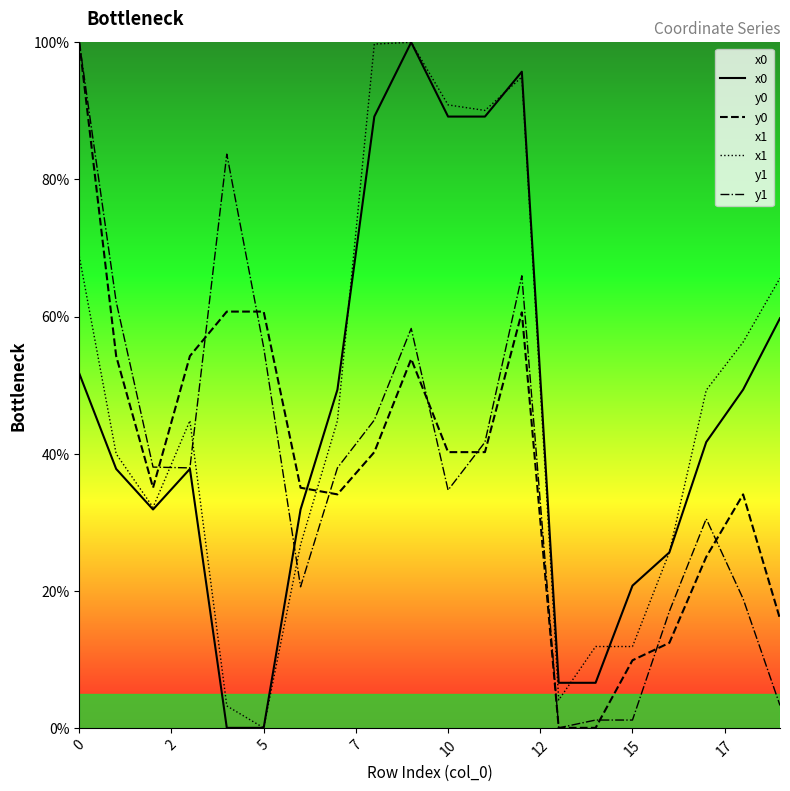

The value of x0 at 15 is 20.7. True or false?

True